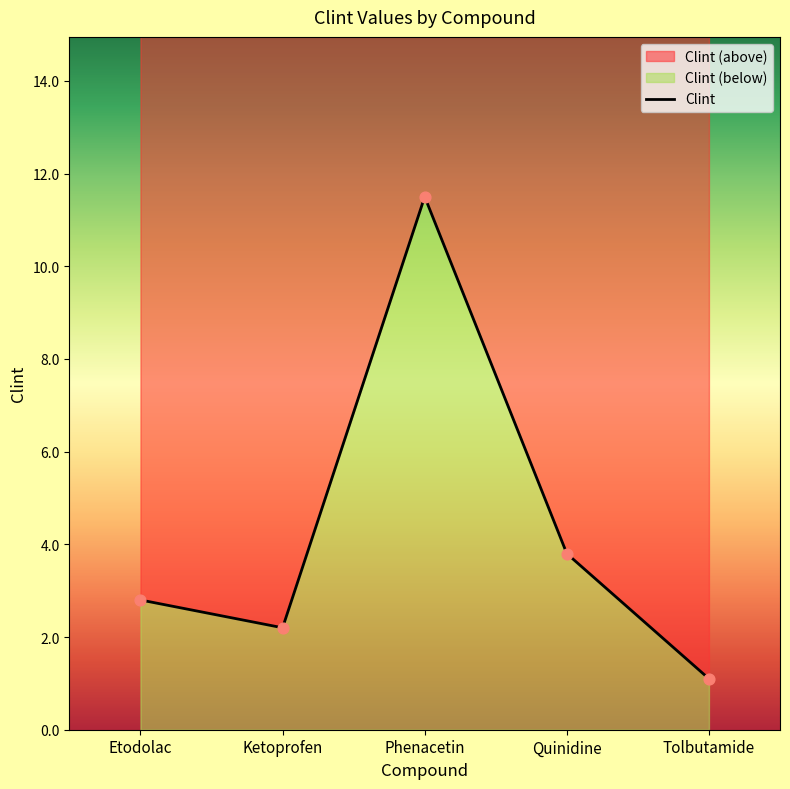

What is the change in value from Ketoprofen to Tolbutamide?

-1.1